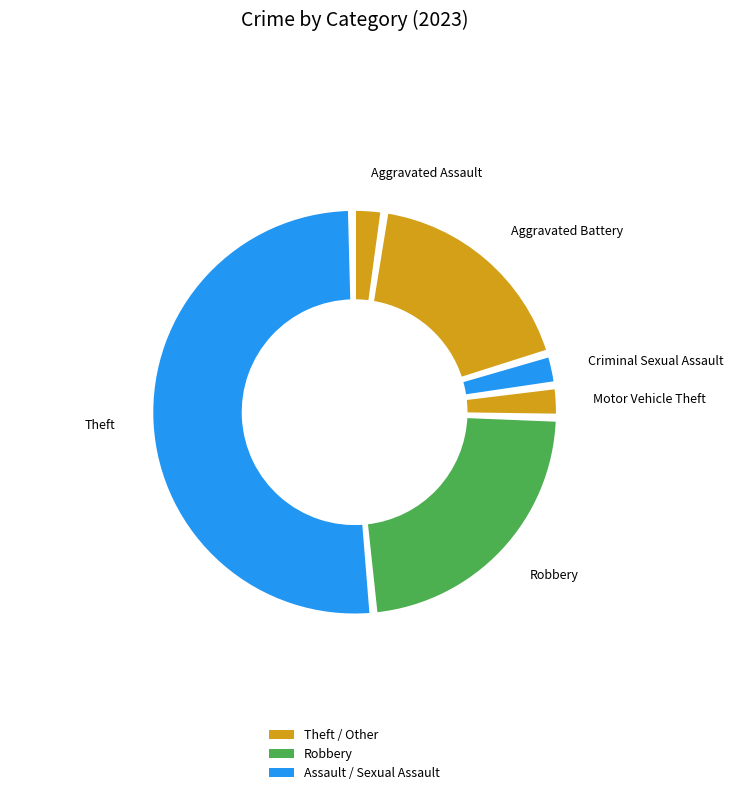

Count the number of slices in the pie.

8